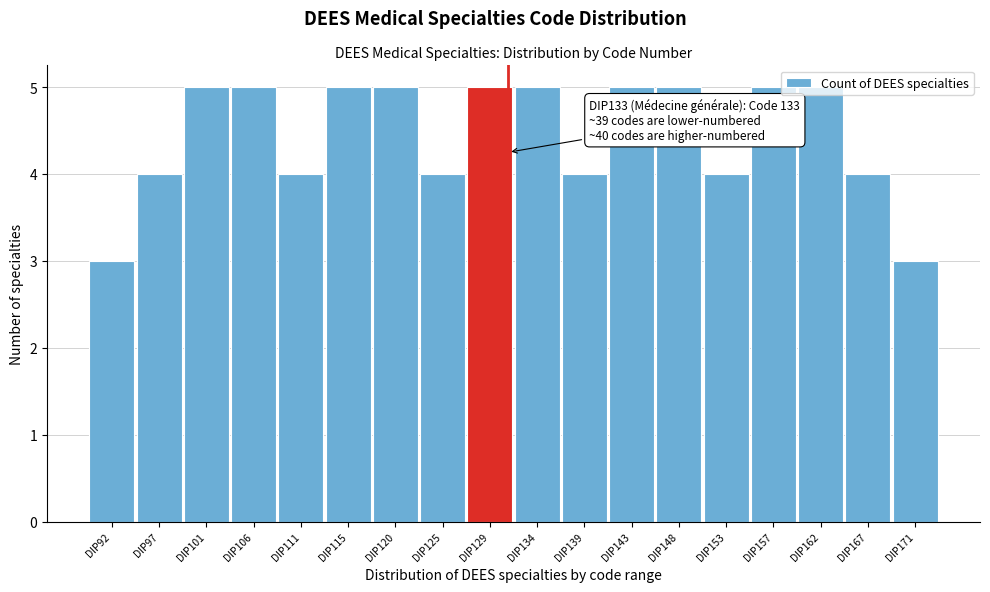

Between DIP97 and DIP171, which is larger?

DIP97